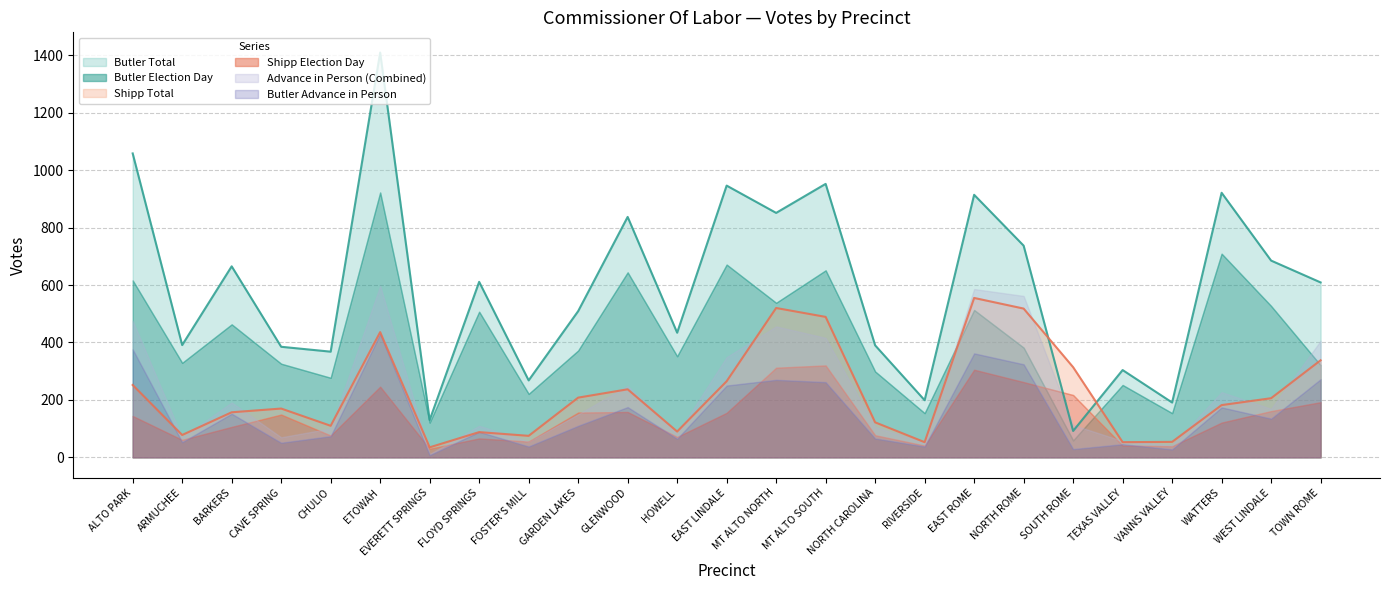

Rank the categories by Shipp Advance value from highest to lowest.

NORTH ROME, EAST ROME, MT ALTO NORTH, ETOWAH, MT ALTO SOUTH, TOWN ROME, ALTO PARK, EAST LINDALE, SOUTH ROME, GLENWOOD, WATTERS, GARDEN LAKES, NORTH CAROLINA, BARKERS, WEST LINDALE, CHULIO, FLOYD SPRINGS, CAVE SPRING, ARMUCHEE, FOSTER'S MILL, HOWELL, VANNS VALLEY, RIVERSIDE, TEXAS VALLEY, EVERETT SPRINGS